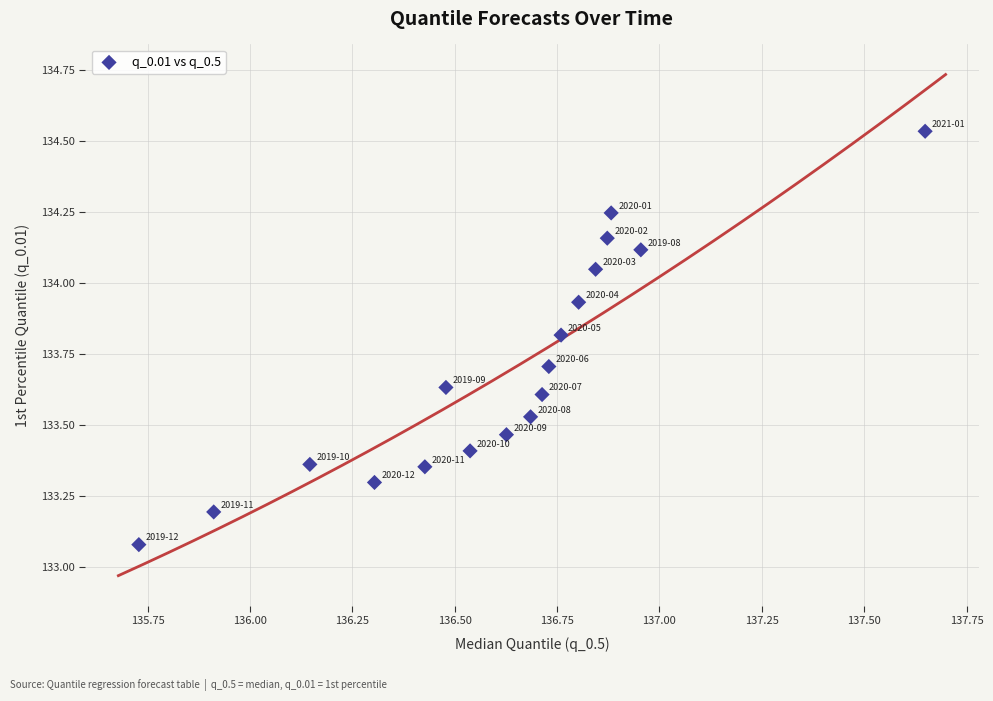

What is the range of Y values (max minus min)?

1.5